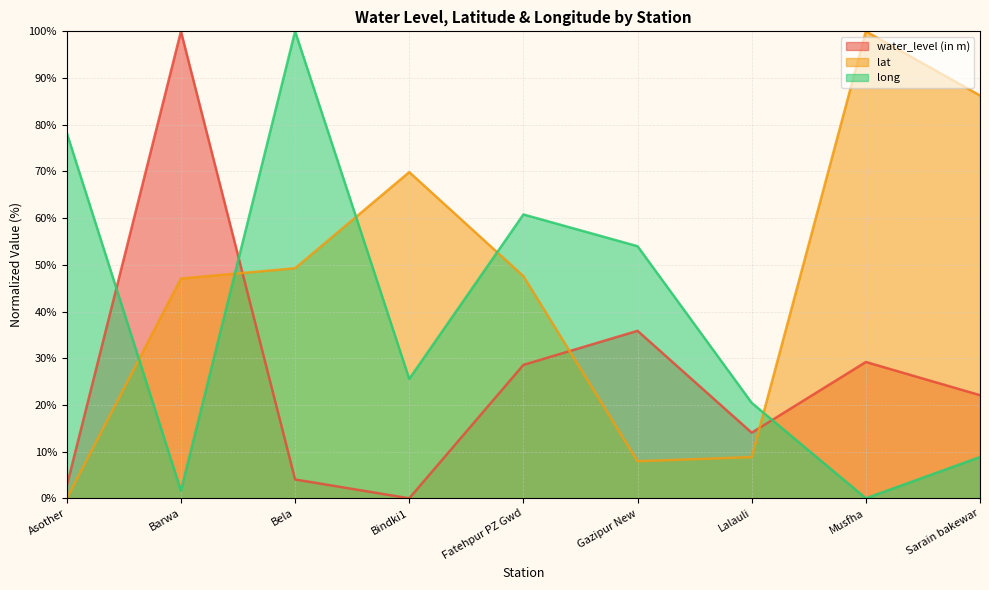

True or false: long has more than 1 interior local peaks.

True